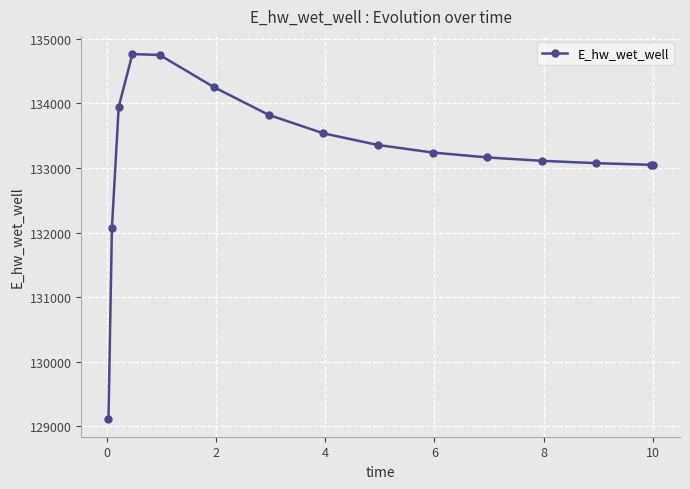

What is the value of the 1st point from the left?

129120.9